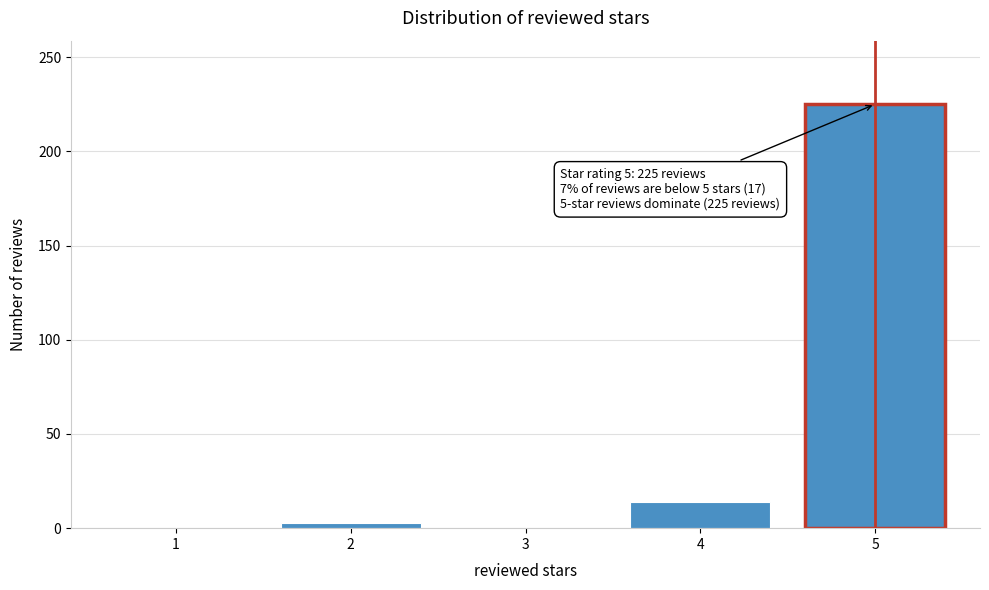

Reading right to left, what are all the values shown in this chart?

5=225	4=14	3=0	2=3	1=0